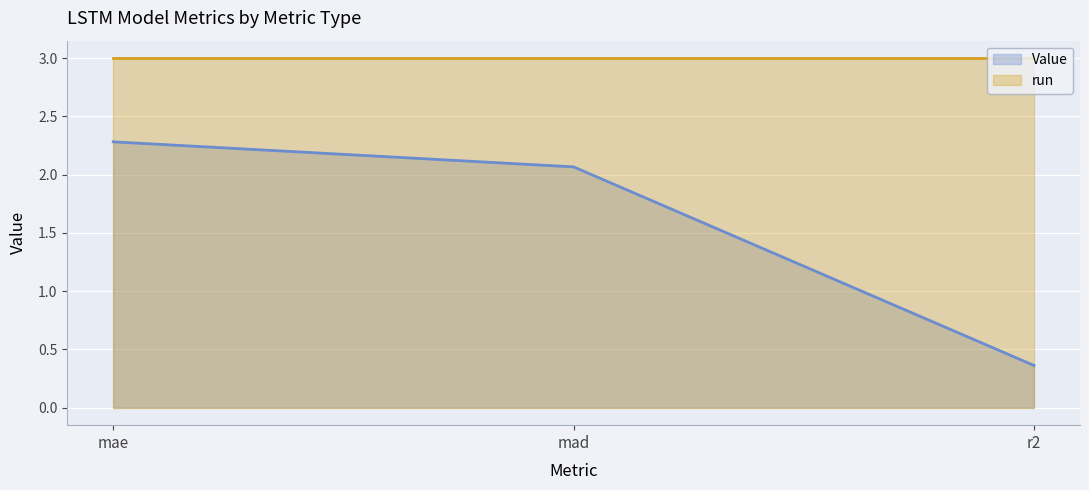

What is the ratio of the value at mad to the value at mae?

0.9